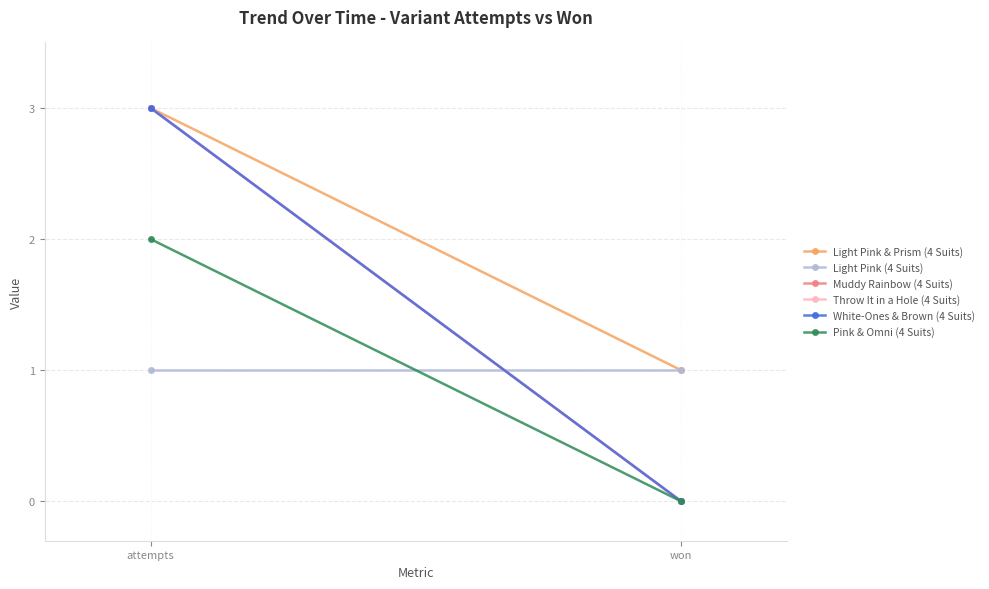

How many distinct data groups are displayed?

6